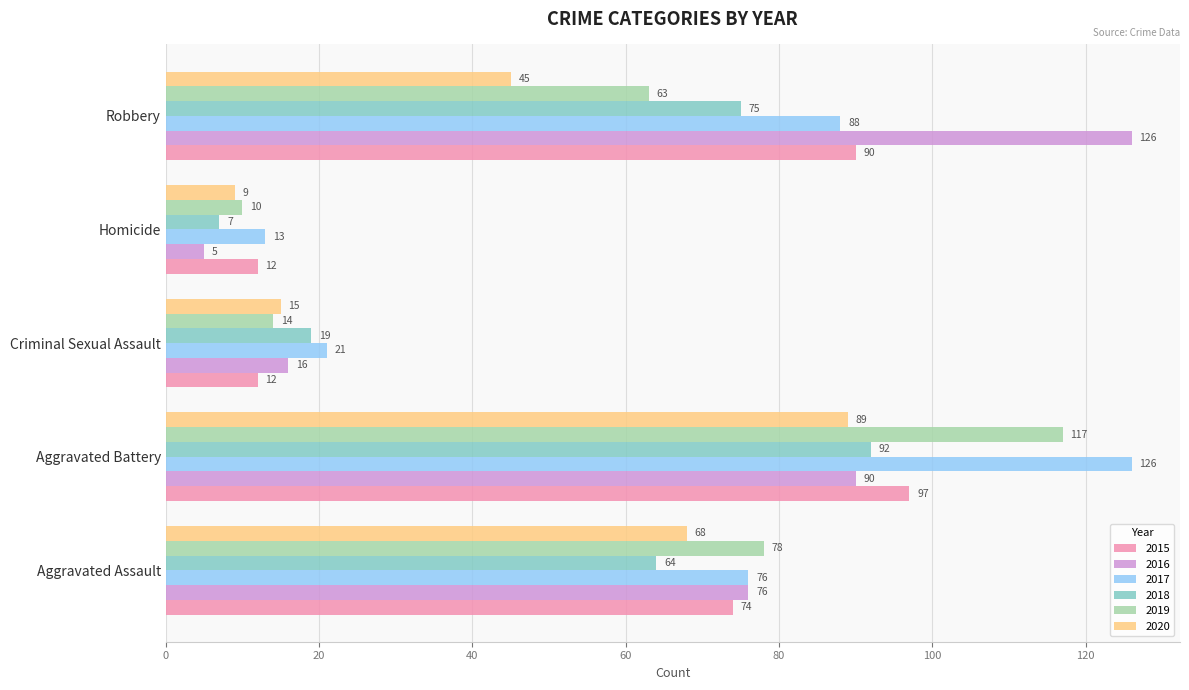

Rank the series at Criminal Sexual Assault from lowest to highest value.

2015, 2019, 2020, 2016, 2018, 2017